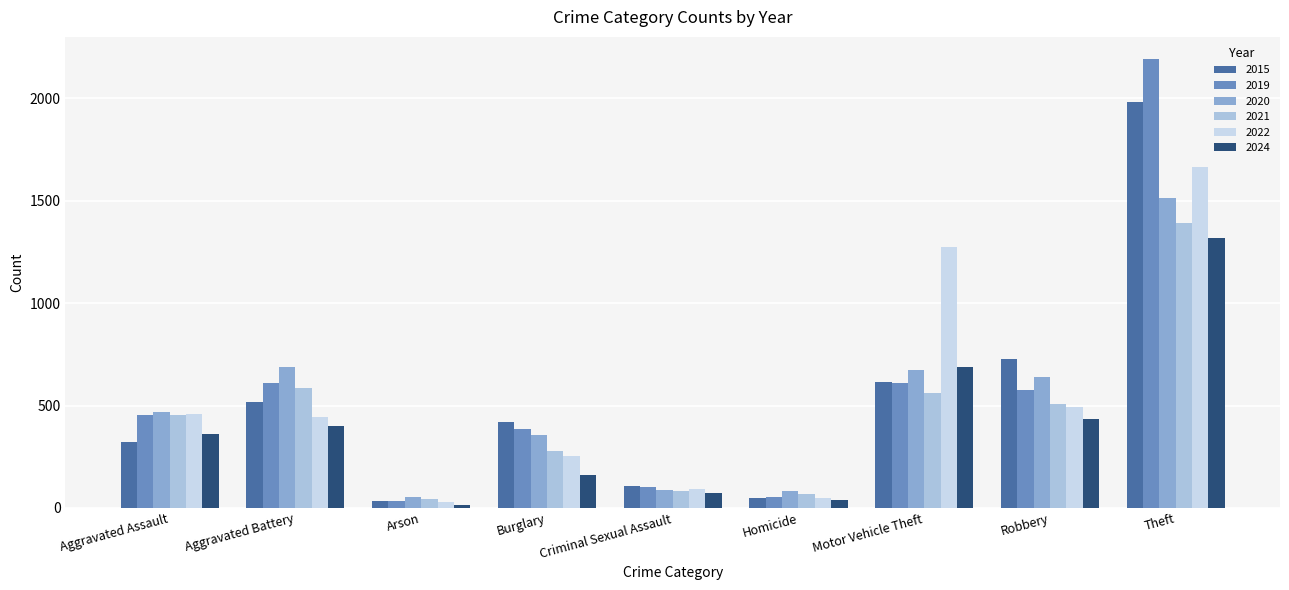

Are the bars horizontal?

No